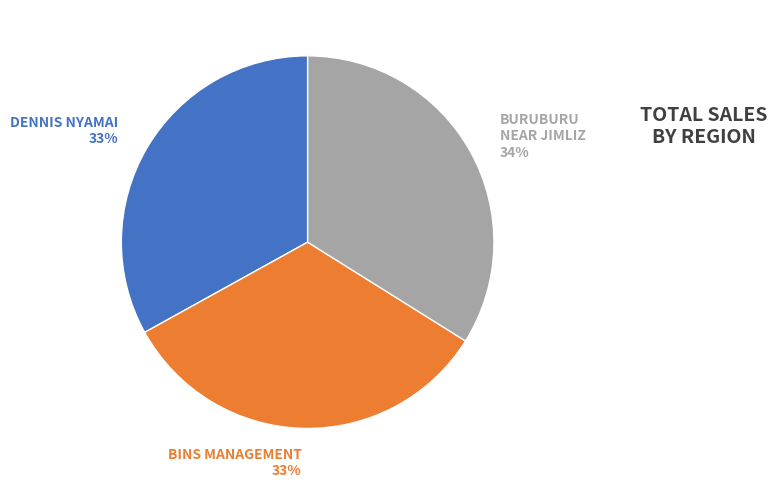

To the nearest percent, what is the average slice percentage?

33%